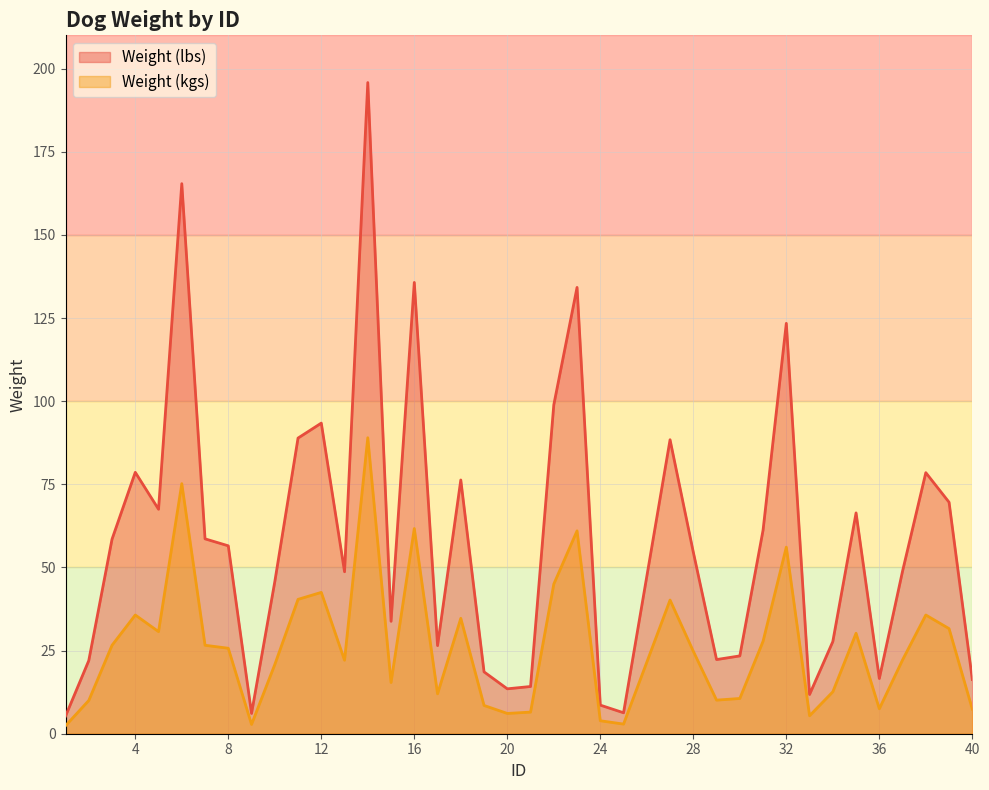

Rank the series at 29 from lowest to highest value.

Weight (kgs), Weight (lbs)